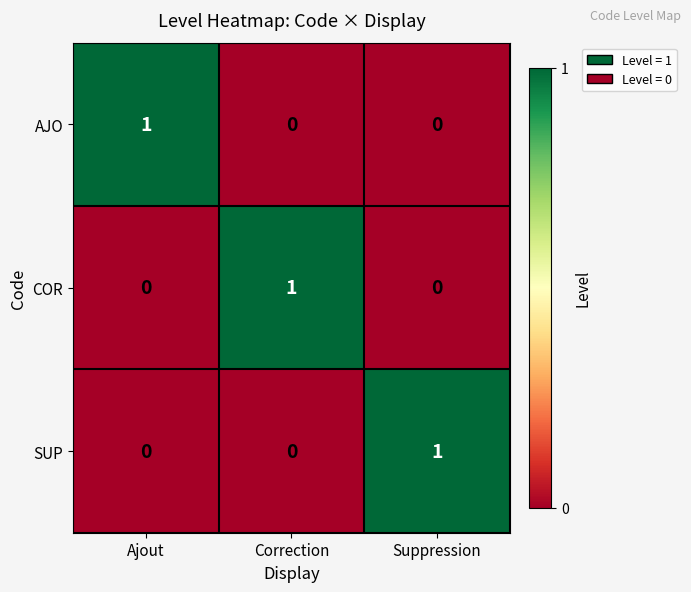

True or false: SUP has a value of -1 at Correction.

False